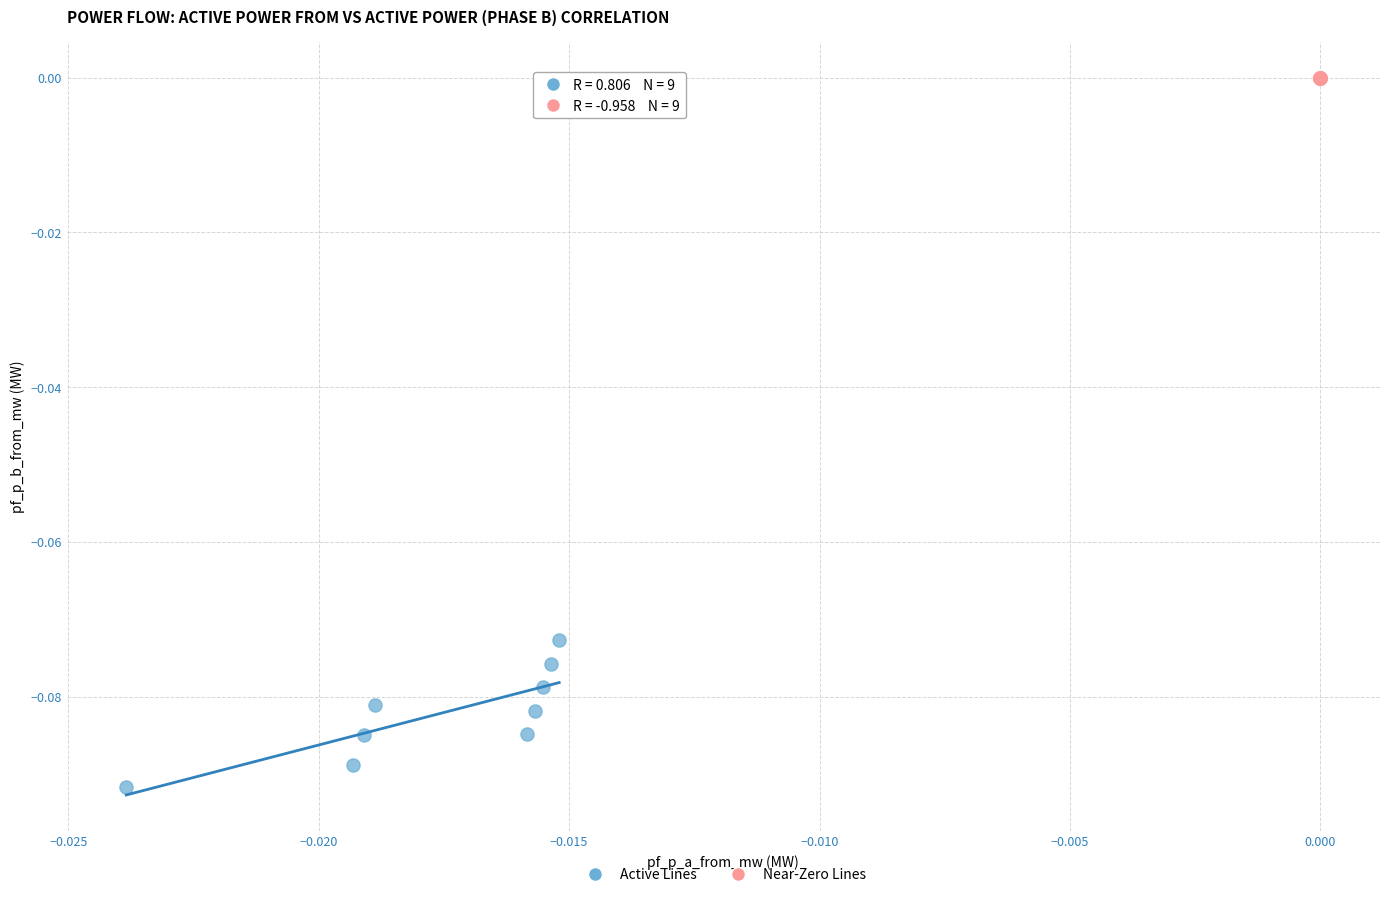

Which series has the largest Y range (max minus min)?

Active Lines